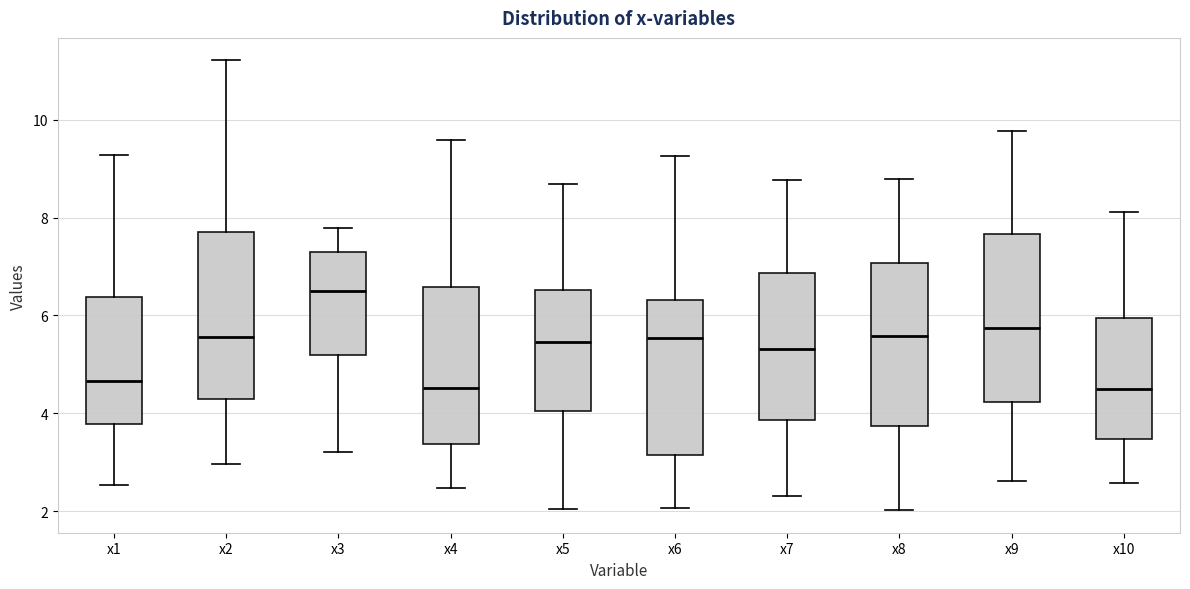

Which box has the highest median line?

x3